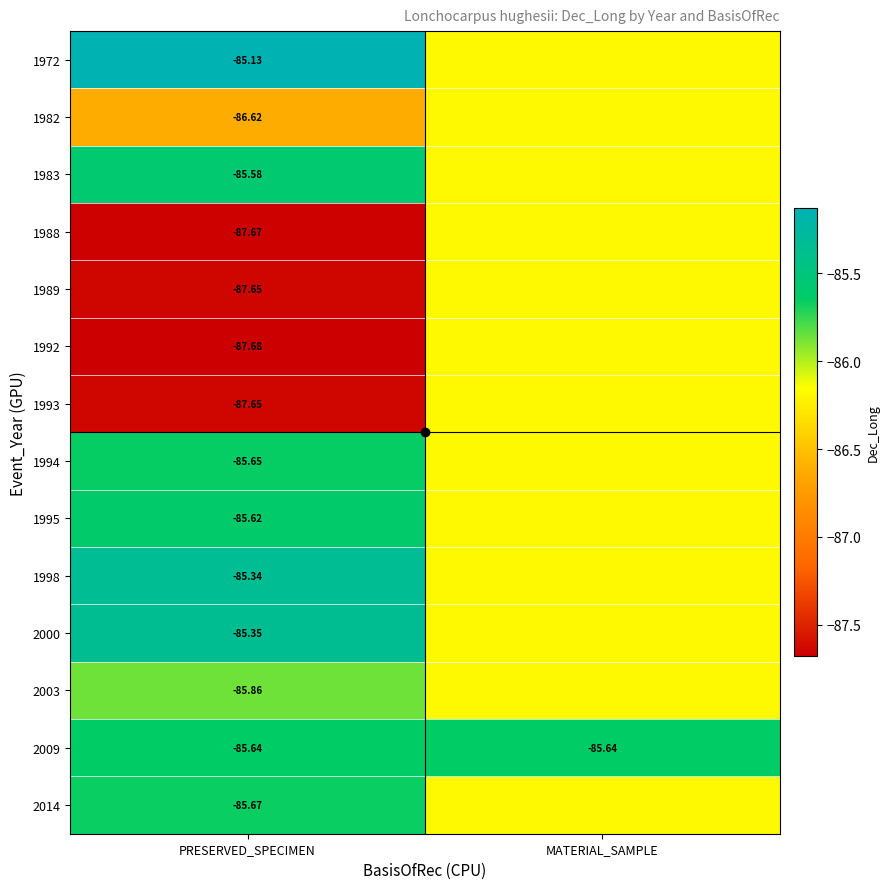

How many series are shown in this chart?

14